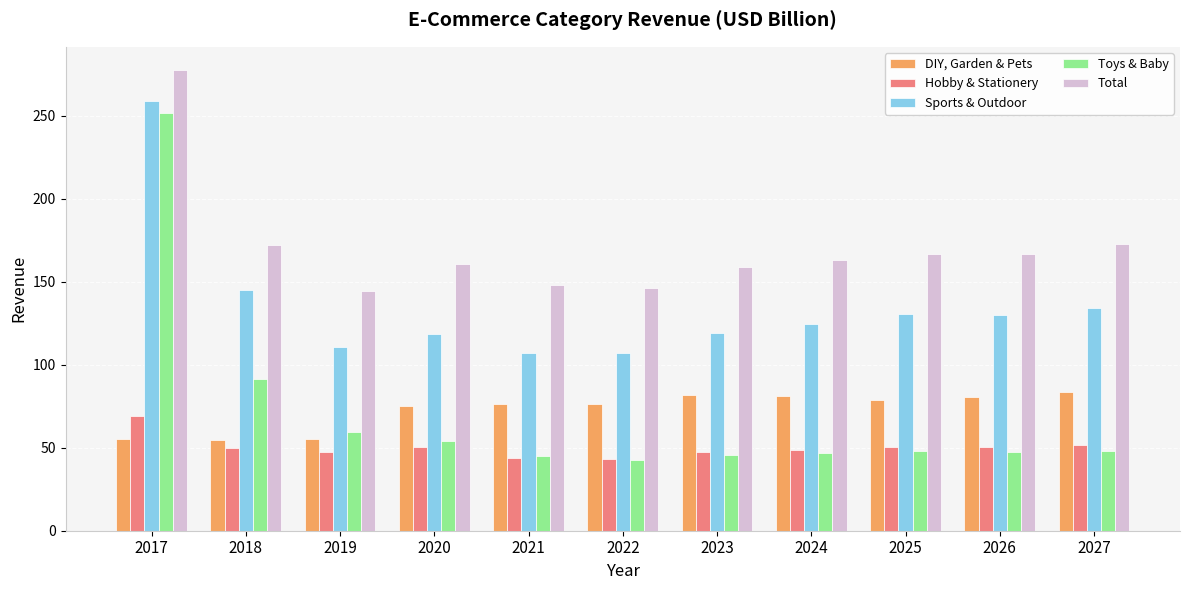

The Hobby & Stationery series shows 43.4 at 2022. True or false?

True